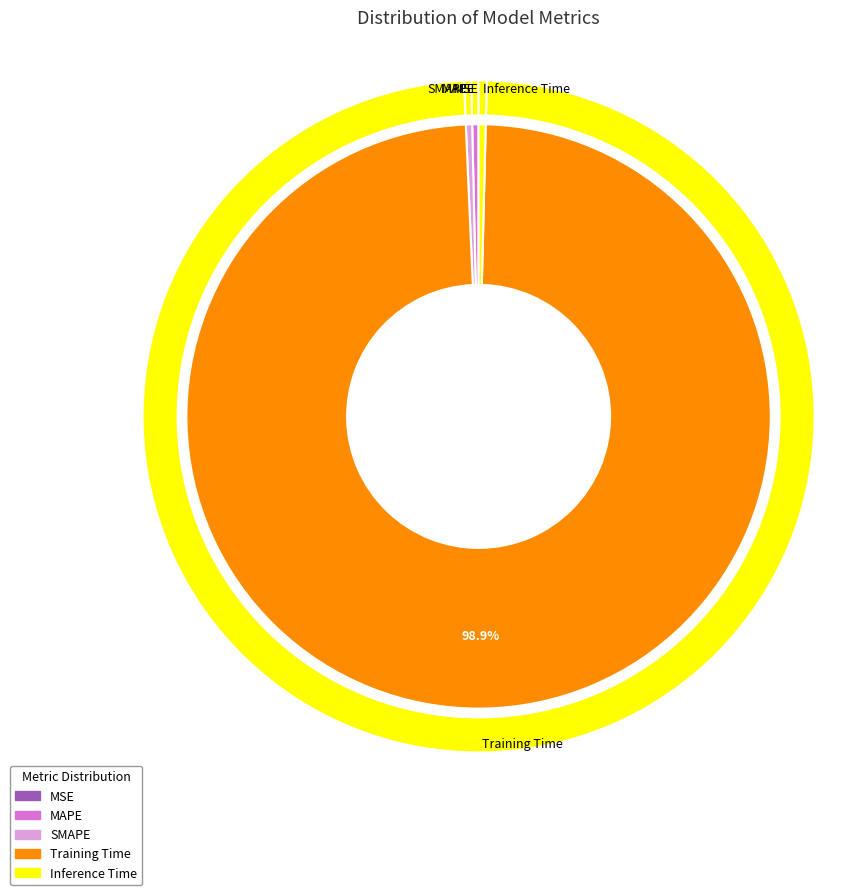

Which slice represents more than half of the pie?

Training Time